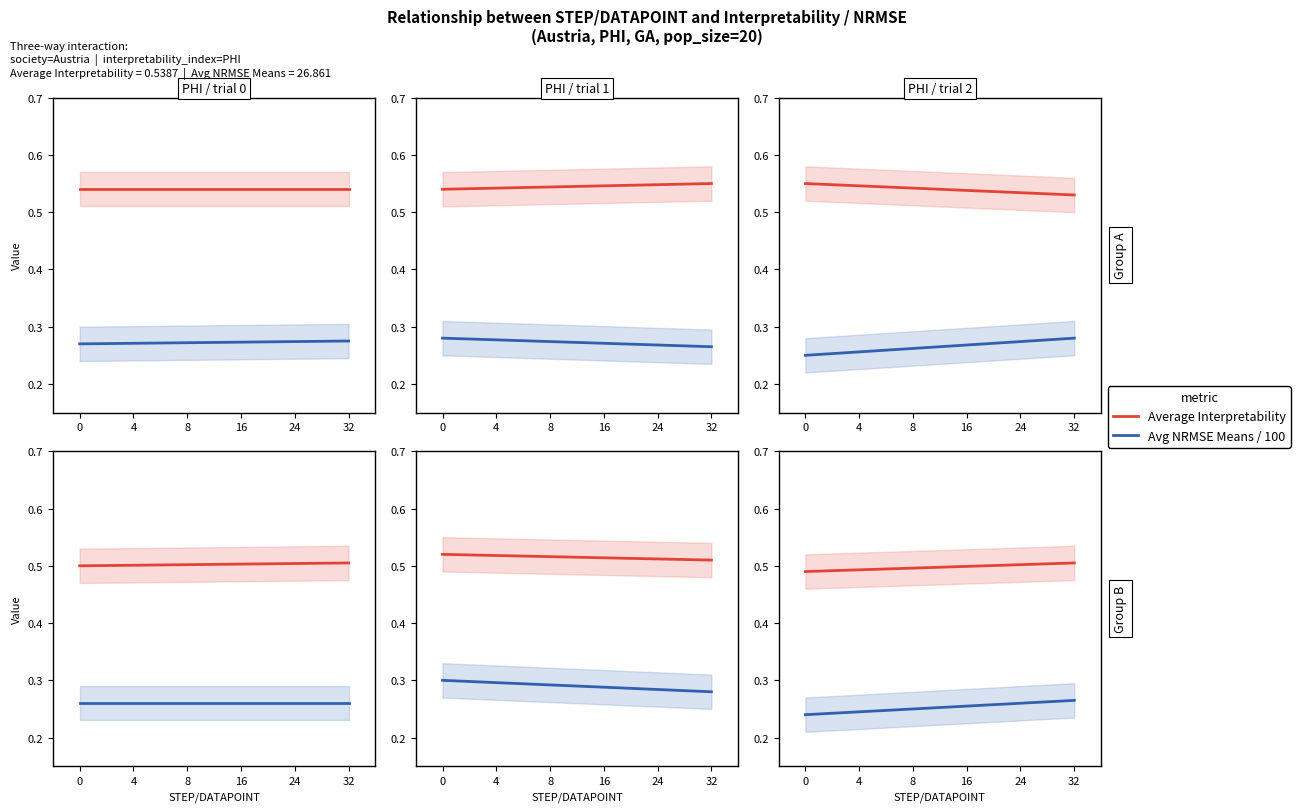

True or false: Avg NRMSE Means / 100 and Average Interpretability cross at least once.

False